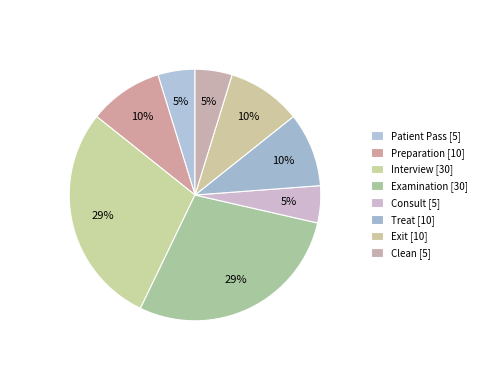

Does Interview account for over 50% of the chart?

No